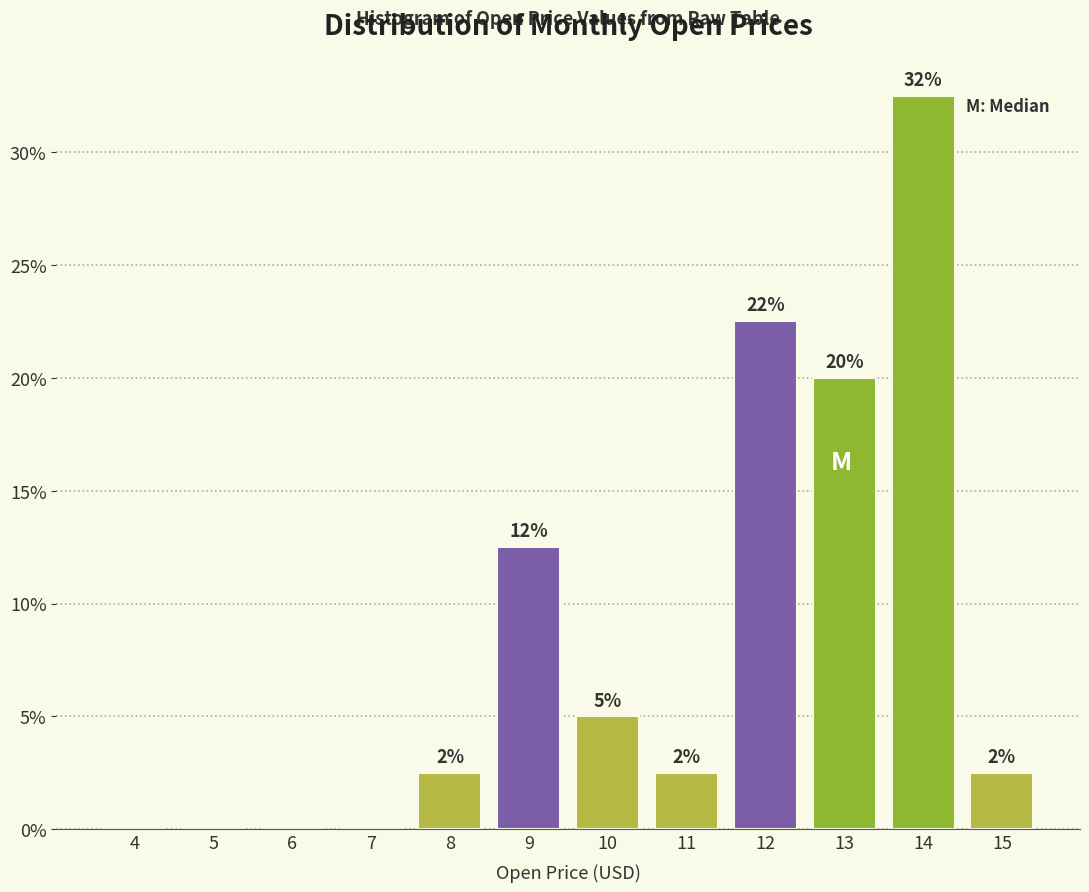

Are the bars horizontal?

No